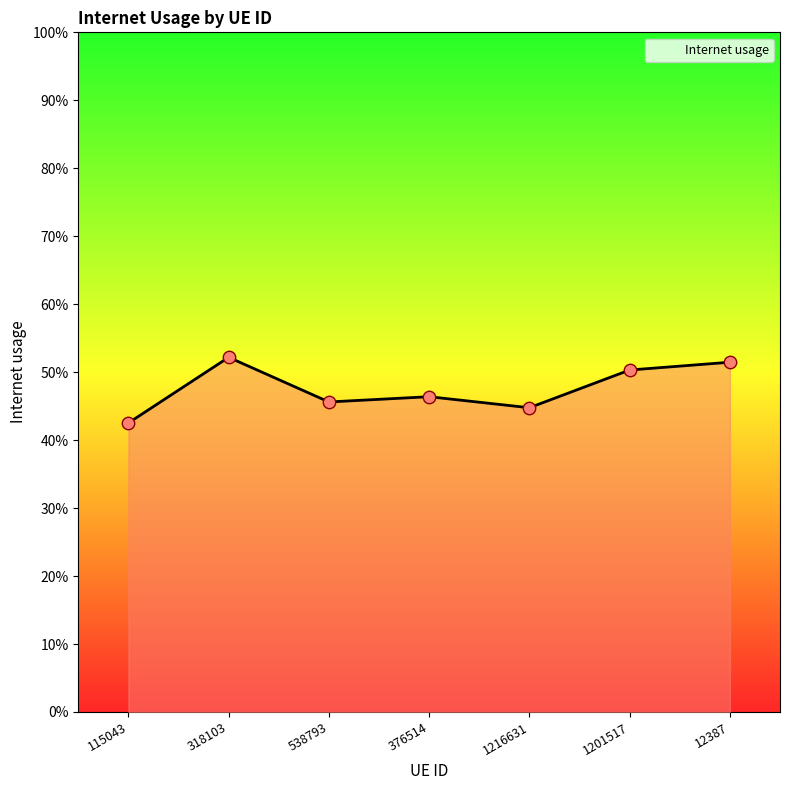

Does the chart have visible grid lines?

No